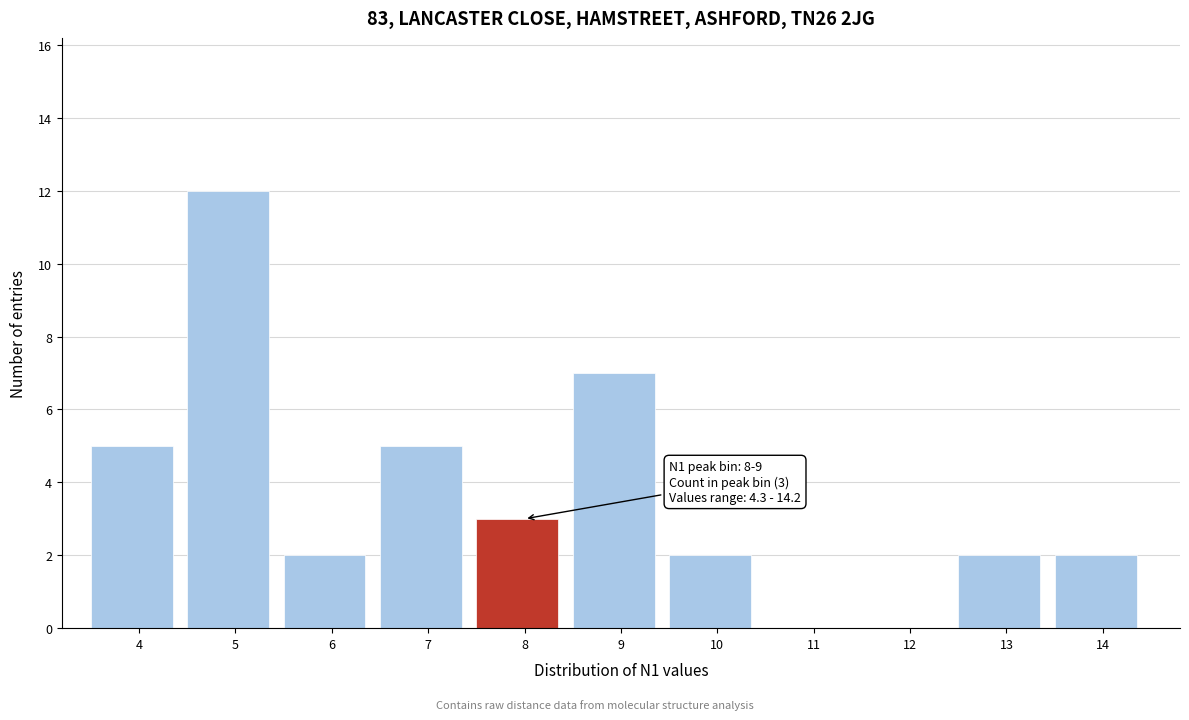

Reading right to left, transcribe all the data shown in this chart.

14=2	13=2	12=0	11=0	10=2	9=7	8=3	7=5	6=2	5=12	4=5